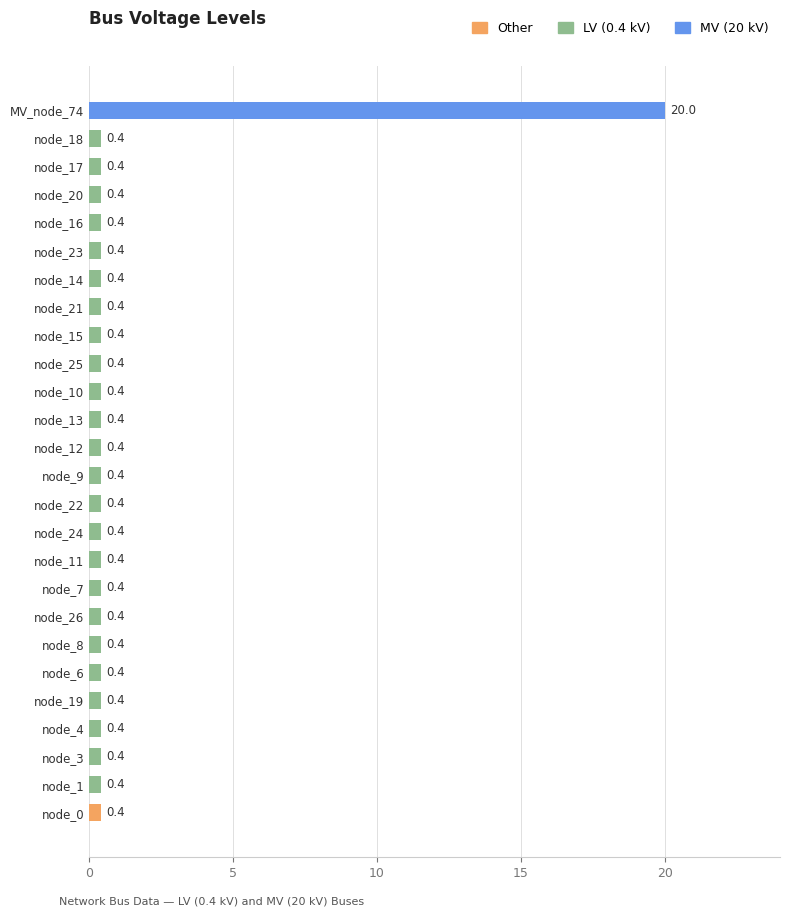

Count the number of categories in the chart.

26